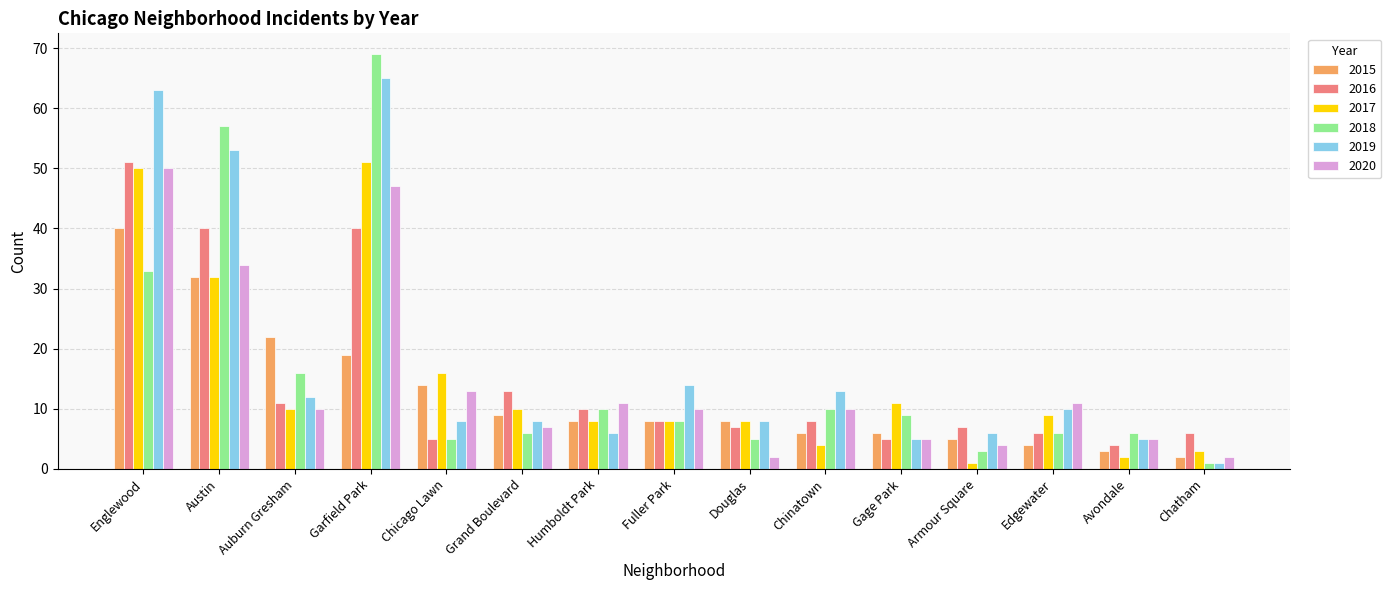

What is the difference between the 2015 values at Auburn Gresham and Englewood?

18